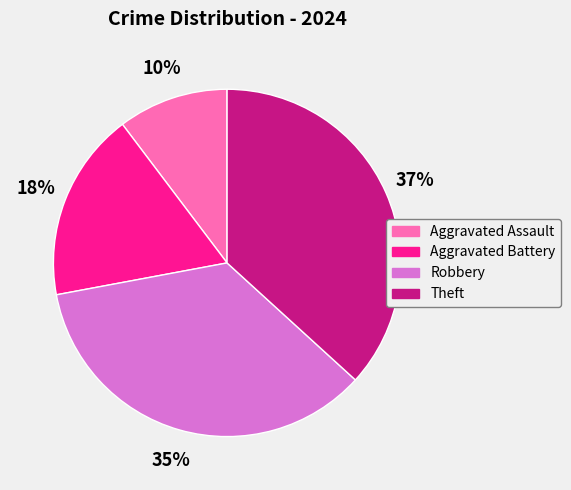

Rank the categories by value from highest to lowest.

Theft, Robbery, Aggravated Battery, Aggravated Assault